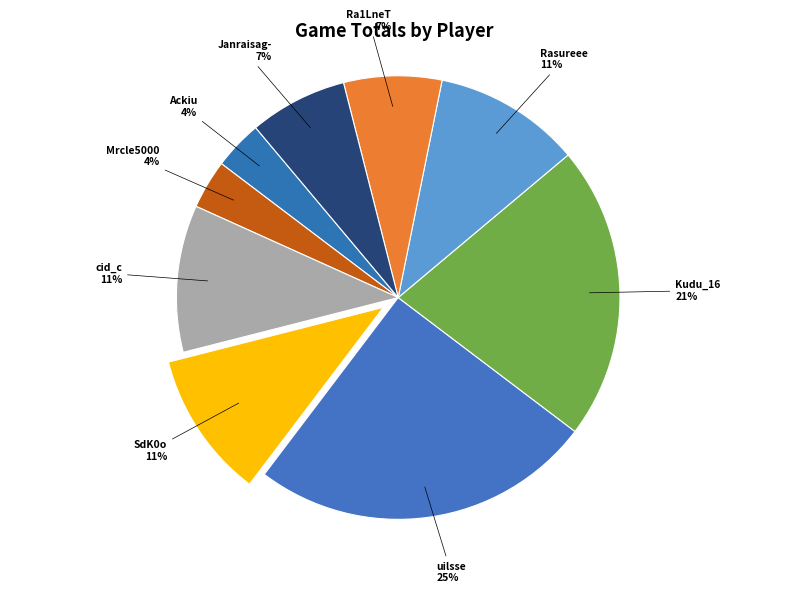

Is there any slice that represents more than half of the pie?

No